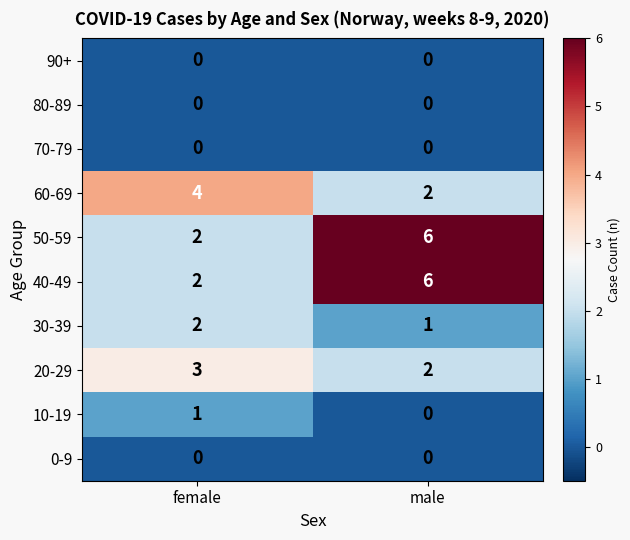

What is the difference between the highest and lowest values at female?

4